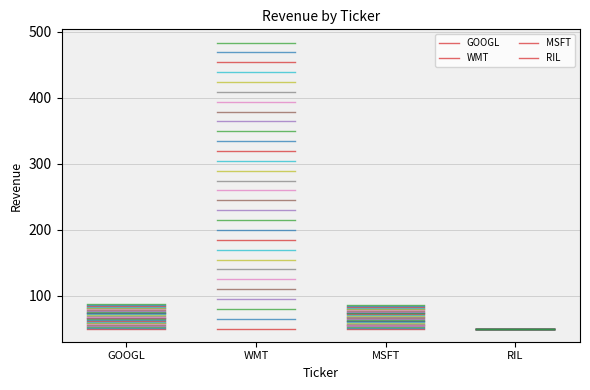

Is this an area chart (filled region under the line)?

No